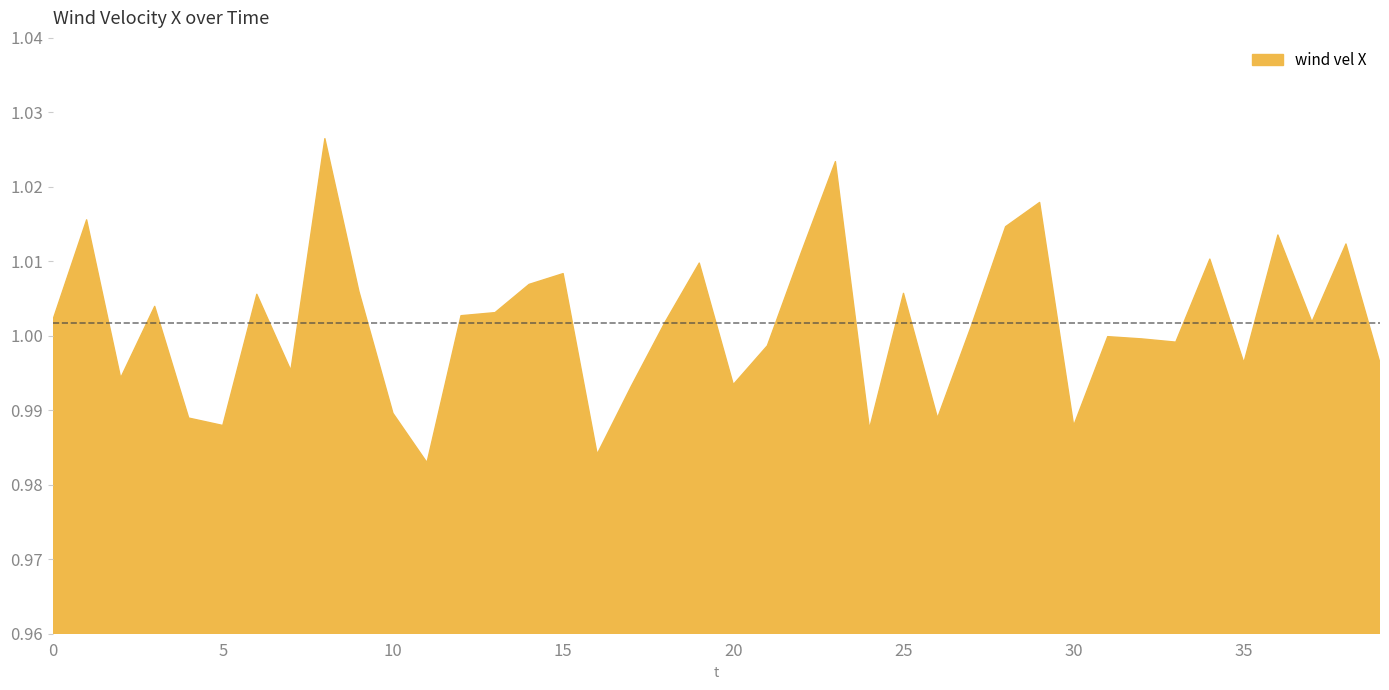

List the labels in order of value, largest first.

8, 23, 29, 1, 28, 36, 38, 22, 34, 19, 15, 14, 9, 25, 6, 3, 13, 12, 0, 18, 37, 27, 31, 32, 33, 21, 35, 39, 7, 2, 20, 17, 10, 4, 26, 5, 30, 24, 16, 11